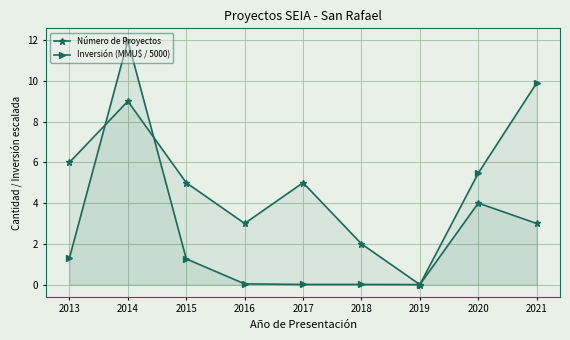

How many interior local peaks does the Inversión (MMU$ / 5000) series have?

2